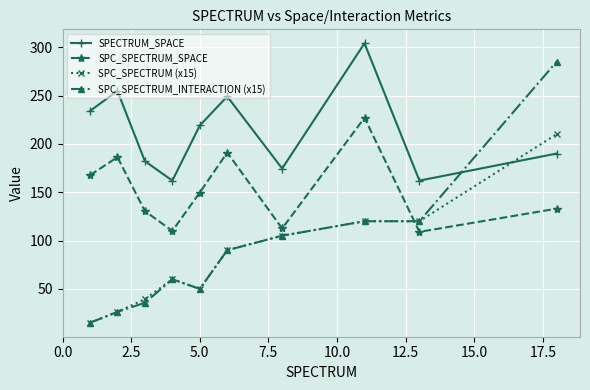

Which series has the largest total across all categories?

SPECTRUM_SPACE